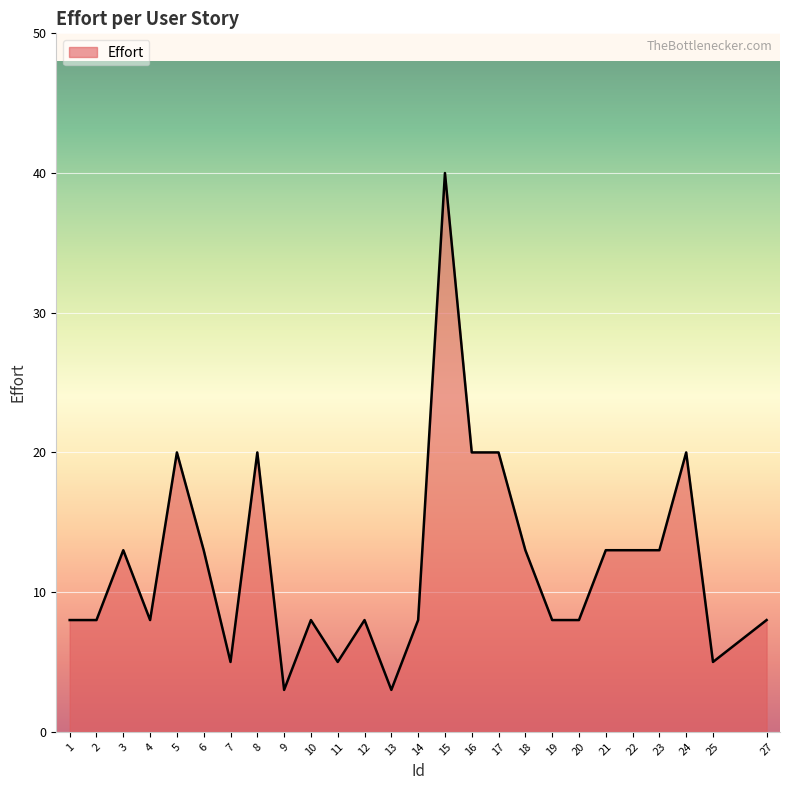

The value at 4 is 8. True or false?

True